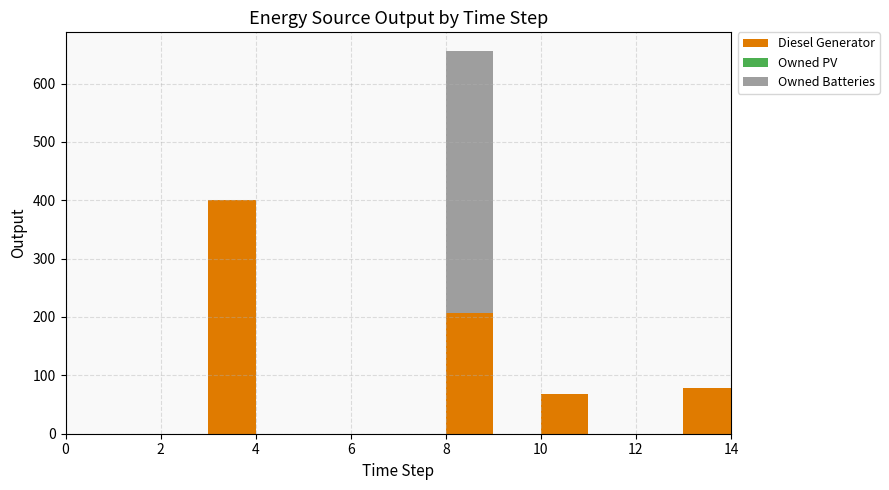

Reading right to left, transcribe all the data shown in this chart.

Diesel Generator: 14=0	13=79	12=0	11=0	10=68	9=0	8=206	7=0	6=0	5=0	4=0	3=400	2=0	1=0	0=0
Owned PV: 14=0	13=0	12=0	11=0	10=0	9=0	8=0	7=0	6=0	5=0	4=0	3=0	2=0	1=0	0=0
Owned Batteries: 14=0	13=0	12=0	11=0	10=0	9=0	8=449	7=0	6=0	5=0	4=0	3=0	2=0	1=0	0=0